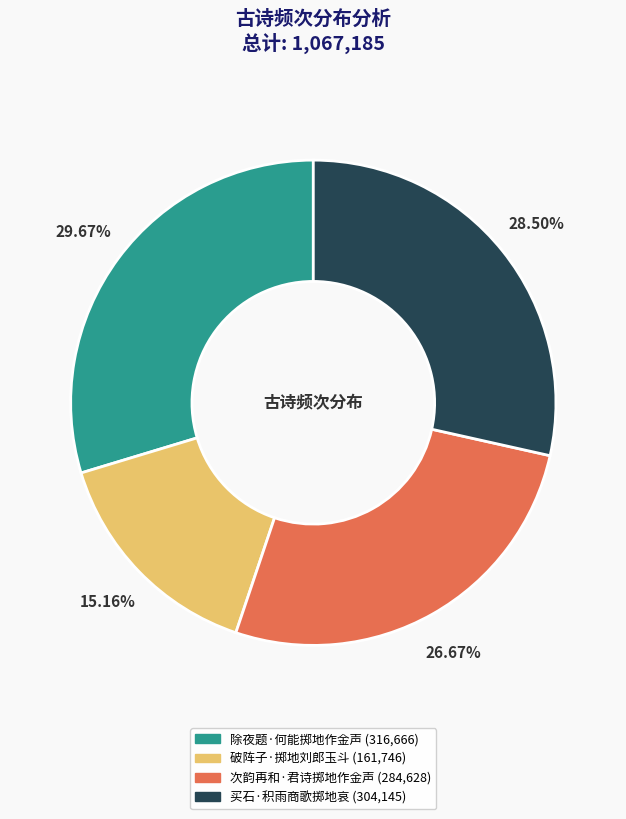

Which has a higher value, 买石·积雨商歌掷地哀 or 次韵再和·君诗掷地作金声?

买石·积雨商歌掷地哀